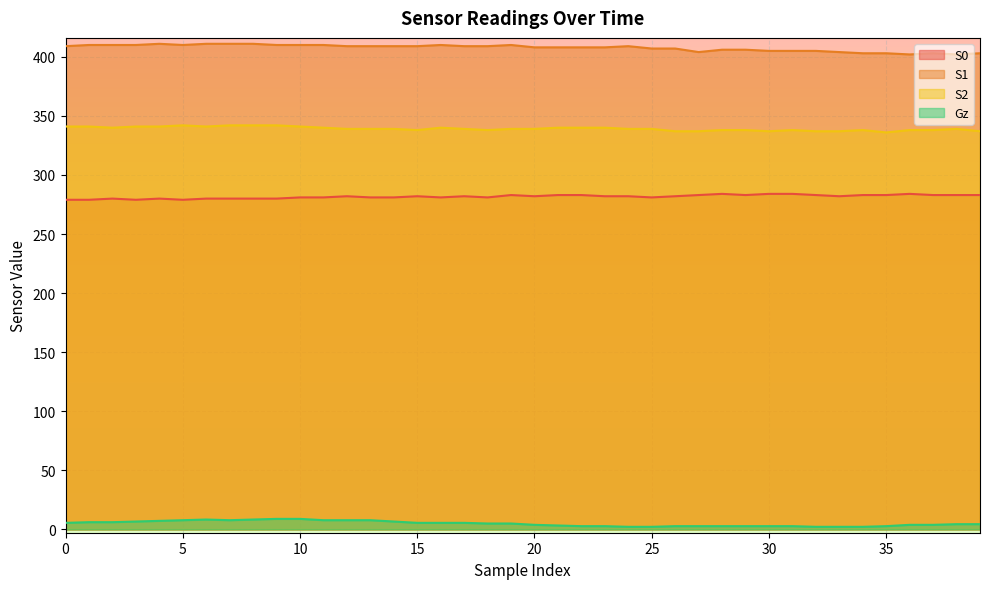

Which series changed the most between 15 and 33?

S1